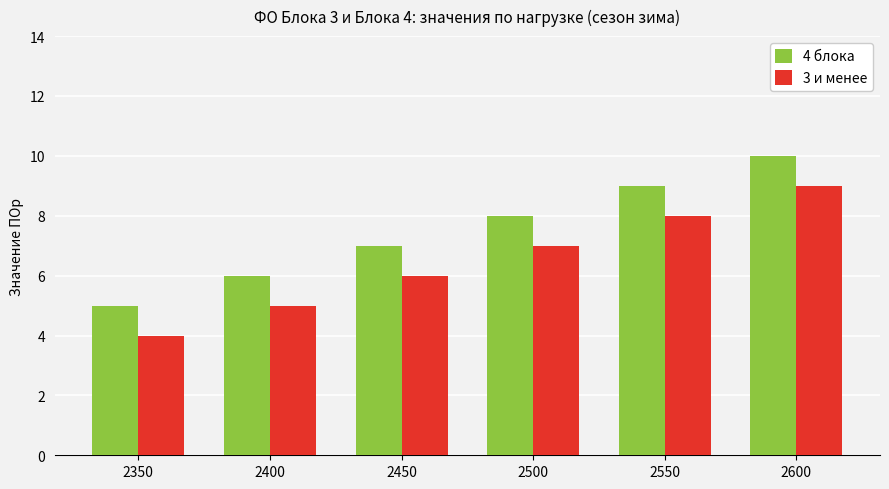

Reading right to left, transcribe all the data shown in this chart.

4 блока: 10	9	8	7	6	5
3 и менее: 9	8	7	6	5	4